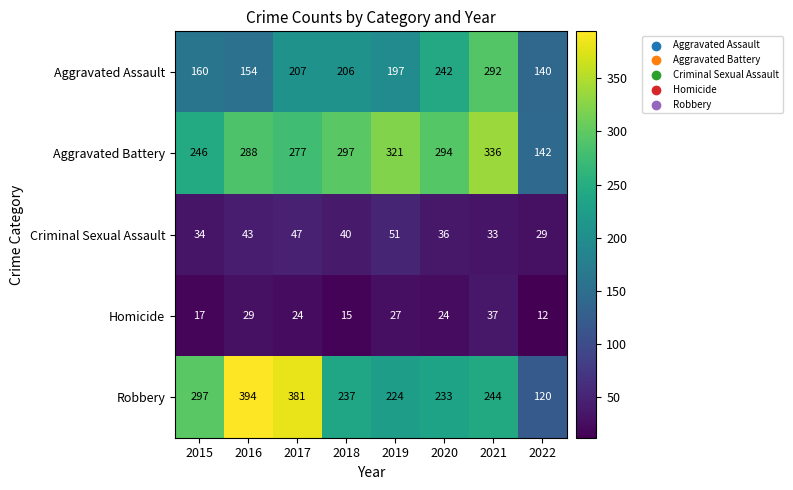

Which category has the highest value across all series?

2016